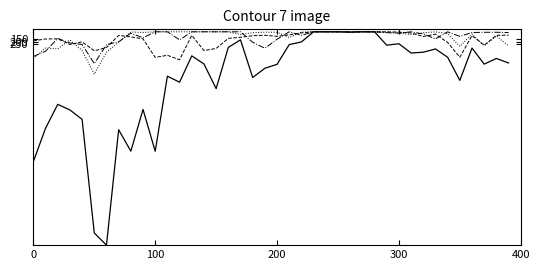

What is the maximum value shown in the chart?

4322